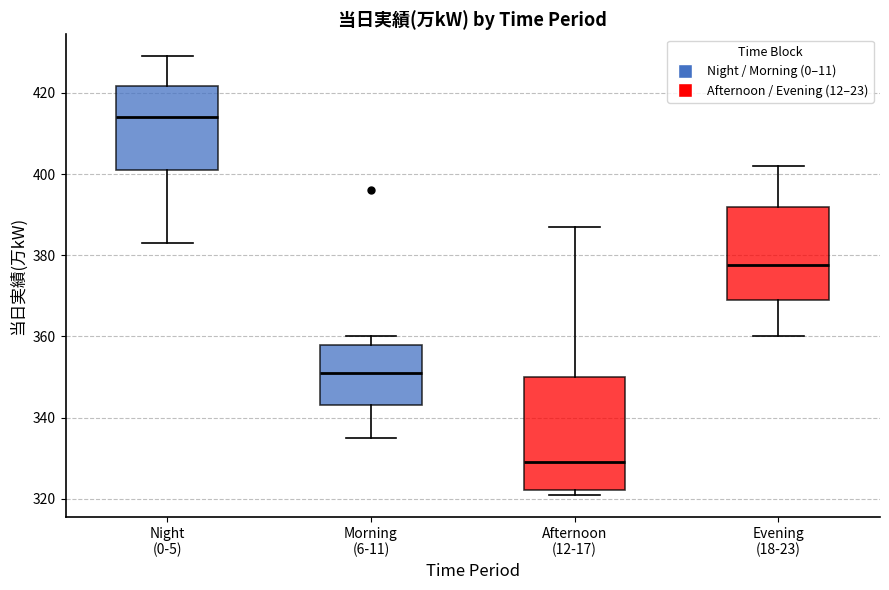

Reading left to right, transcribe this box plot: for each box, give where its median line is, the range the box spans, and where its two whiskers end, as read against the y-axis. The values are not printed on the chart, so give them approximately, as read against the axis.

Night (0-5): median 414, box 402 to 422, whiskers 384 to 430
Morning (6-11): median 352, box 344 to 358, whiskers 336 to 360
Afternoon (12-17): median 330, box 322 to 350, whiskers 322 (just below the box's lower edge) to 388
Evening (18-23): median 378, box 370 to 392, whiskers 360 to 402